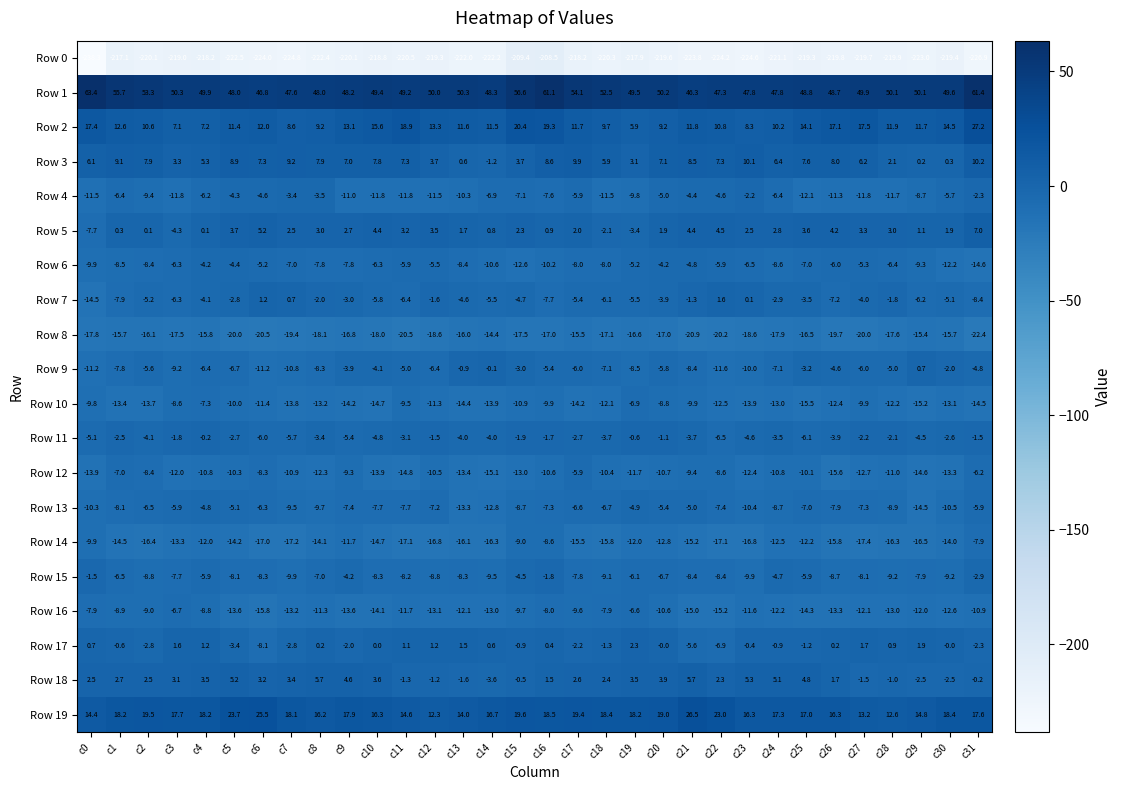

Which series changed the most between c12 and c27?

Row 2